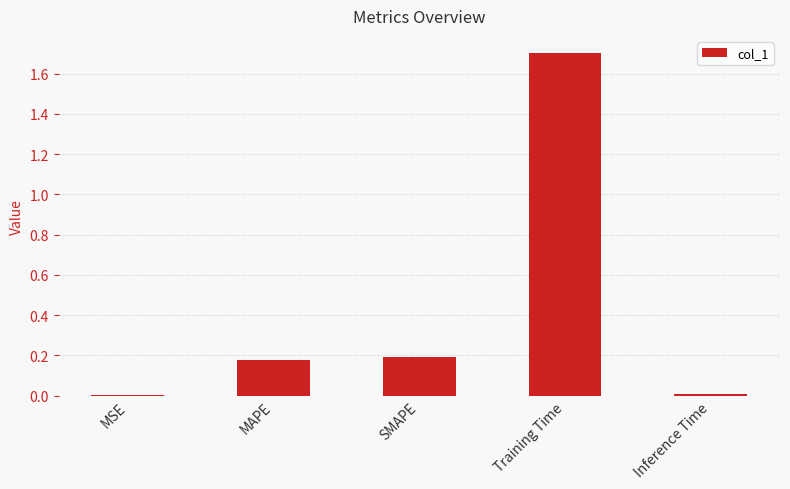

Is it true that the value at MSE is 0.0?

True